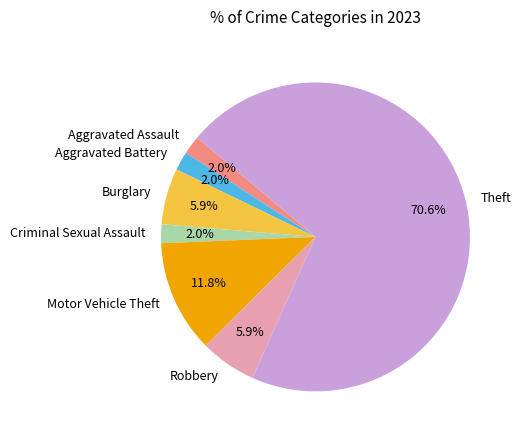

Count the number of slices in the pie.

7